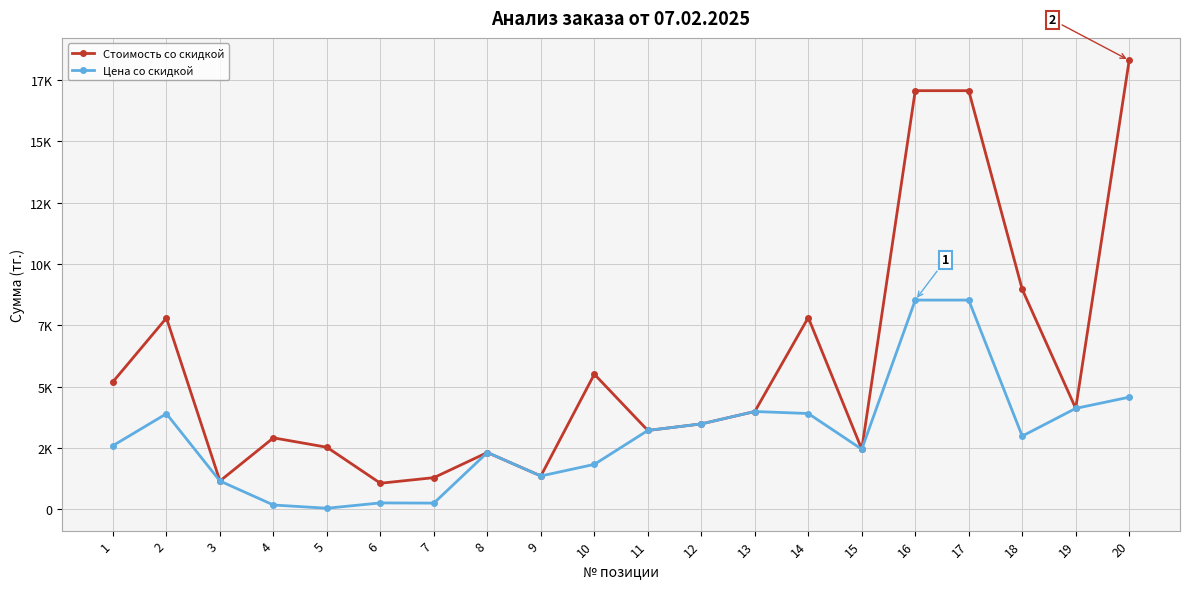

Does the chart have visible grid lines?

Yes